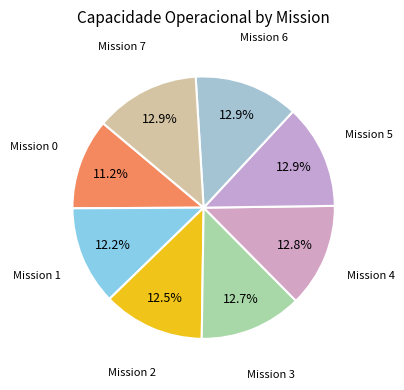

Rank the categories by value from lowest to highest.

0, 1, 2, 3, 4, 5, 6, 7